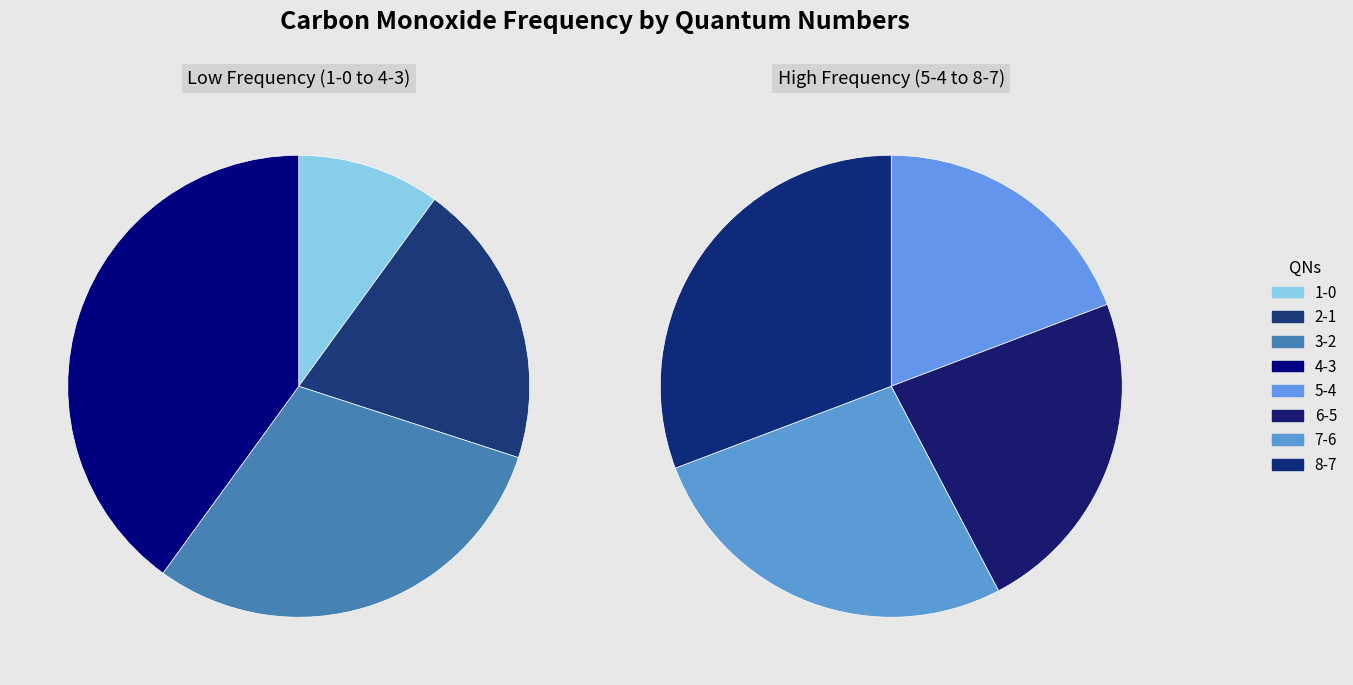

Does 4-3 account for over 50% of the chart?

No